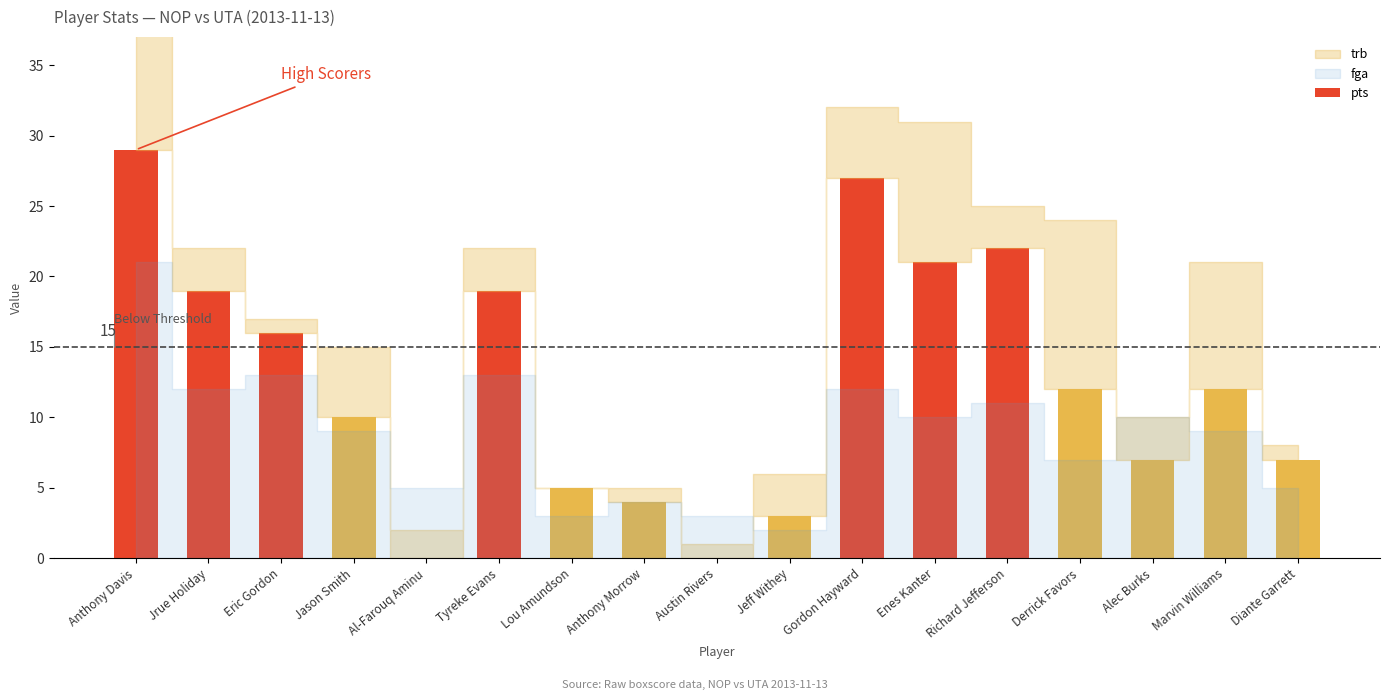

True or false: the data shows 19 at Tyreke Evans.

True